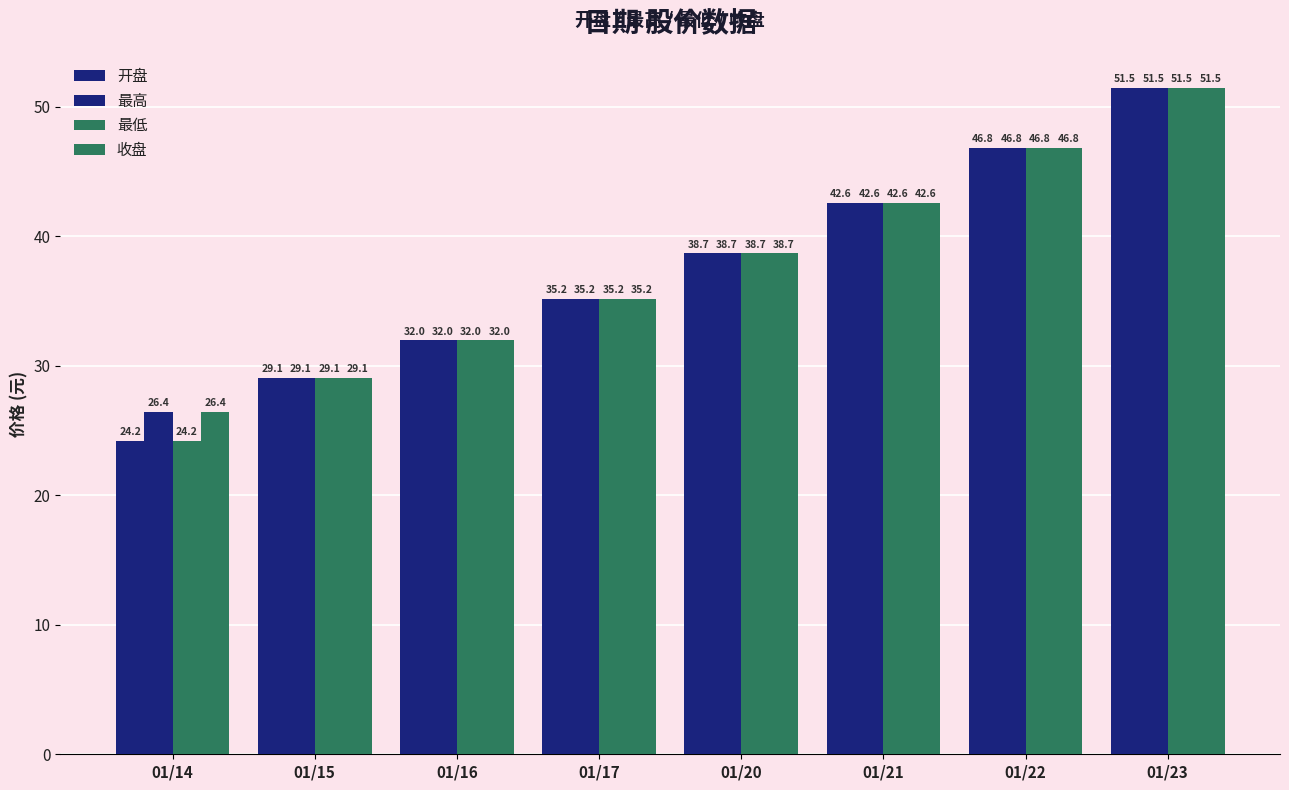

How many bars are there in total?

32